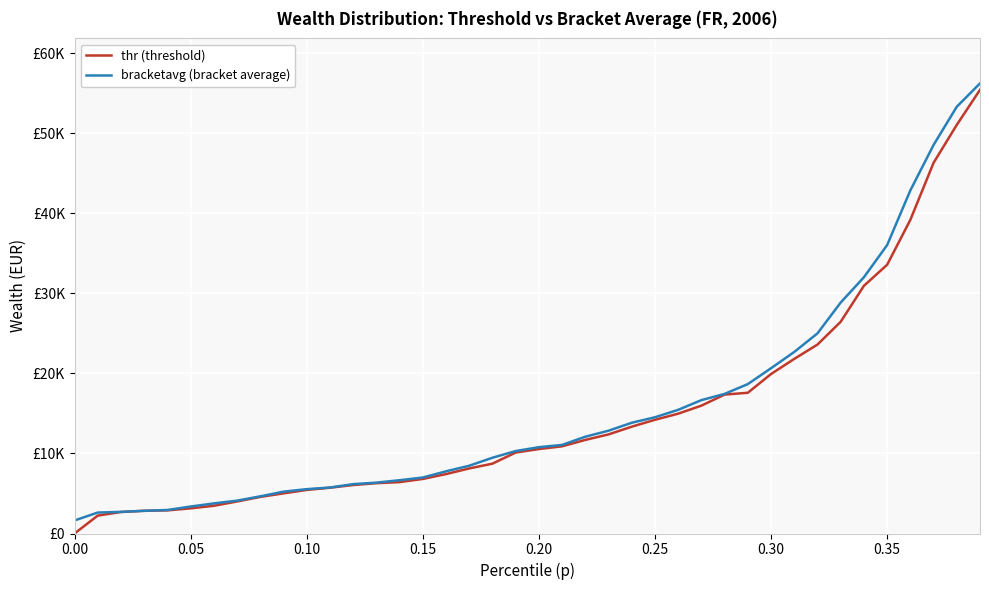

Is this an area chart (filled region under the line)?

No